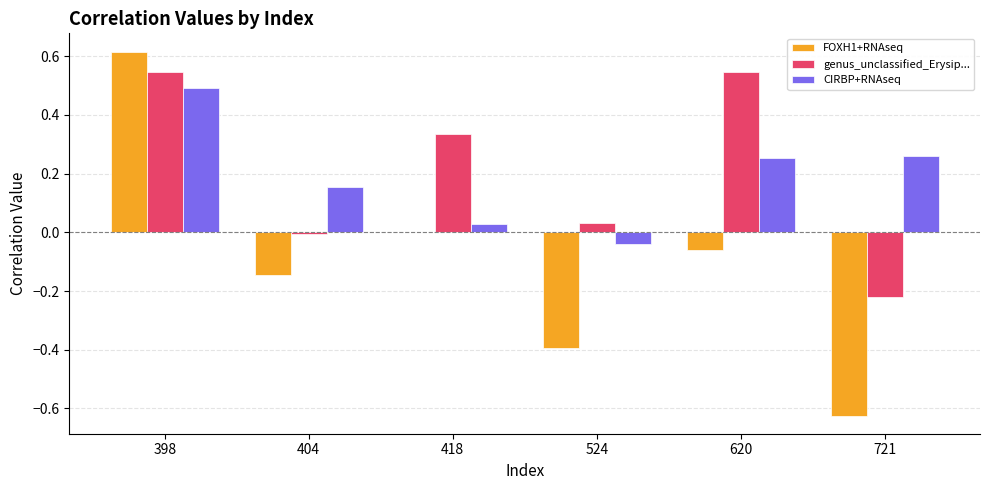

At which category does the chart reach its peak across all series?

398